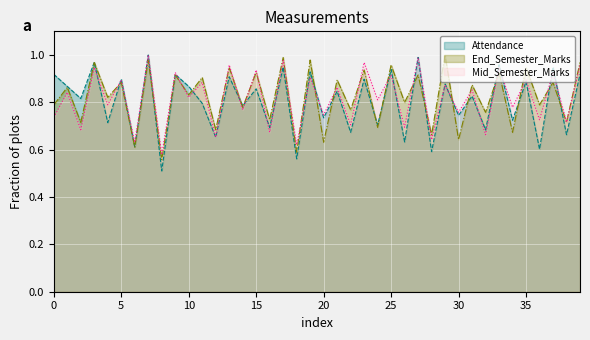

How many lines are shown in the chart?

3